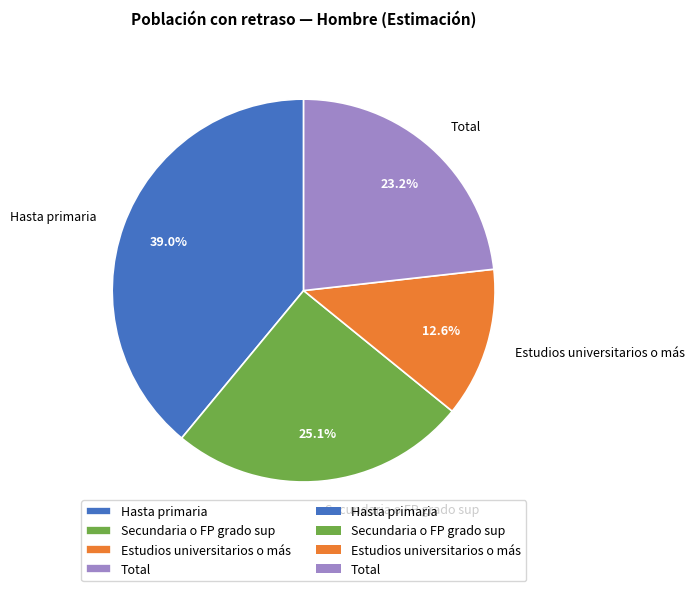

How many slices are in this pie chart?

4